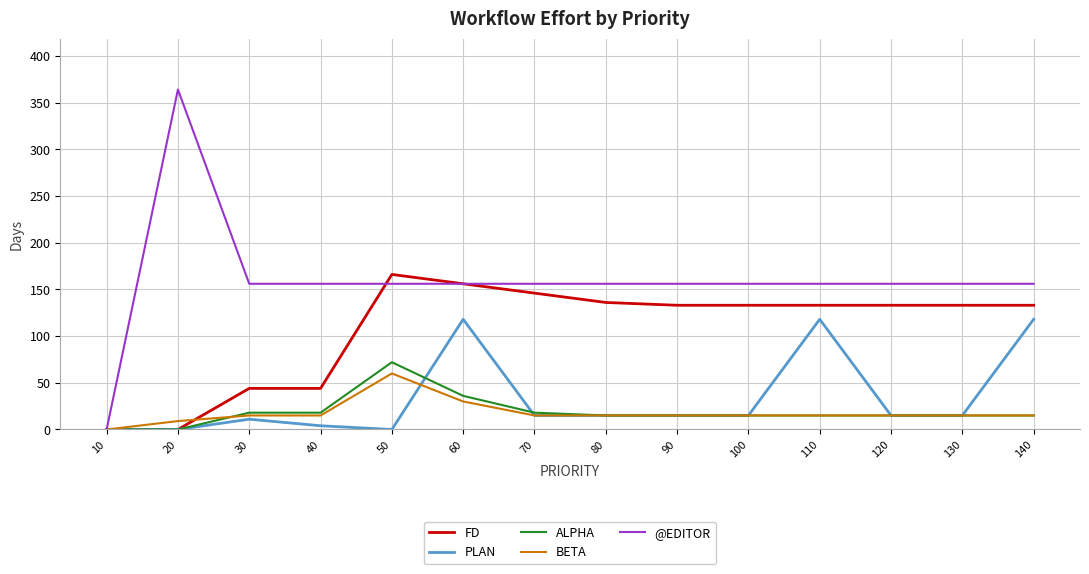

Between 30 and 100, which series saw the biggest shift?

FD